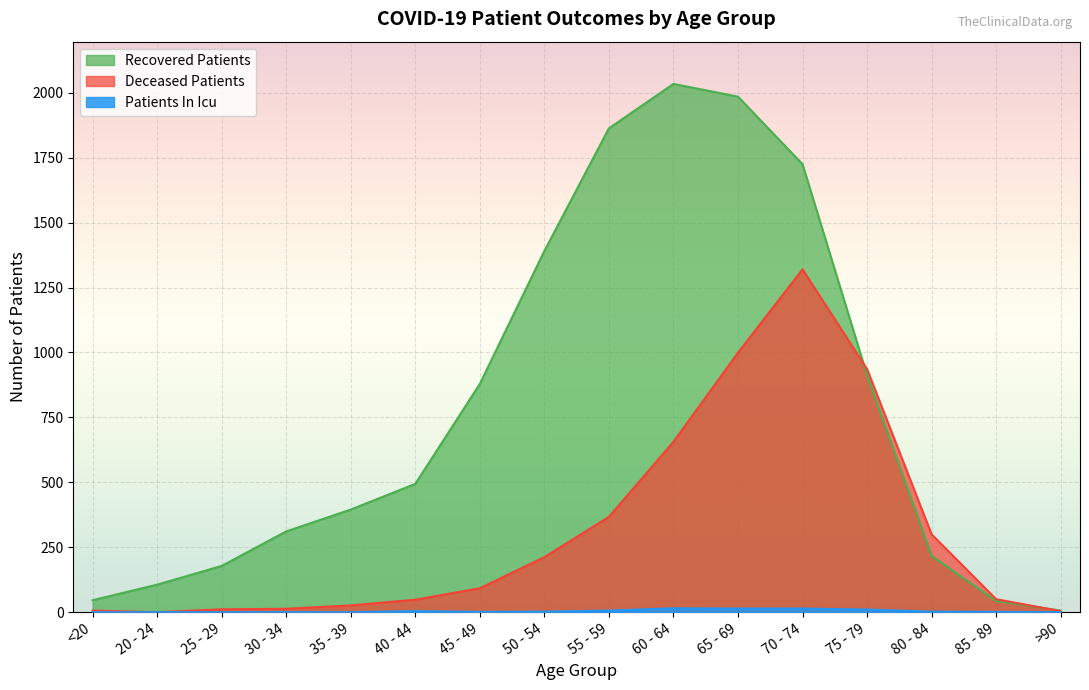

How many lines are shown in the chart?

3